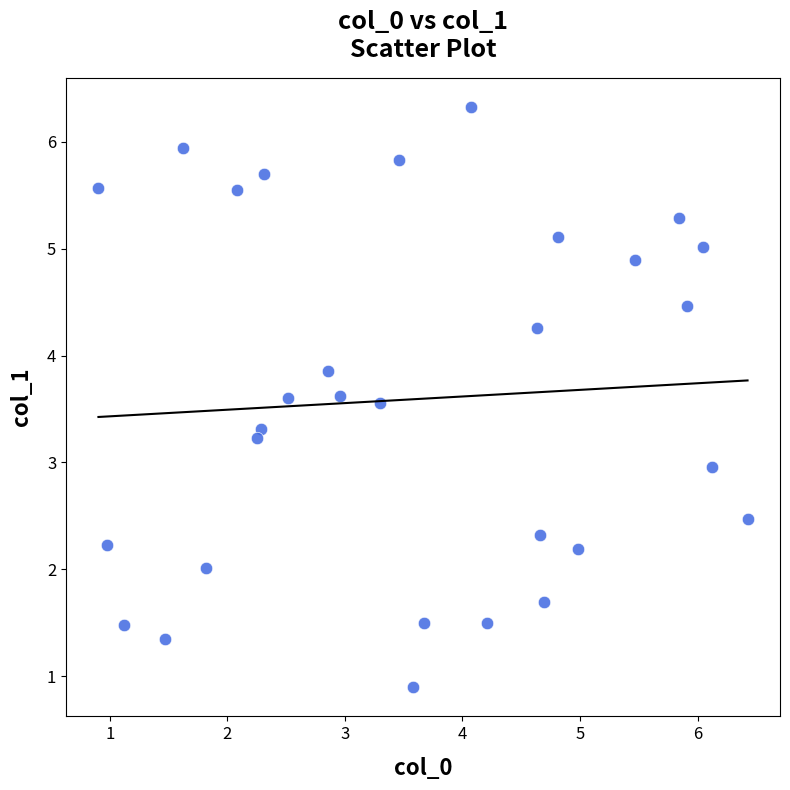

What is the range of X values (max minus min)?

5.5